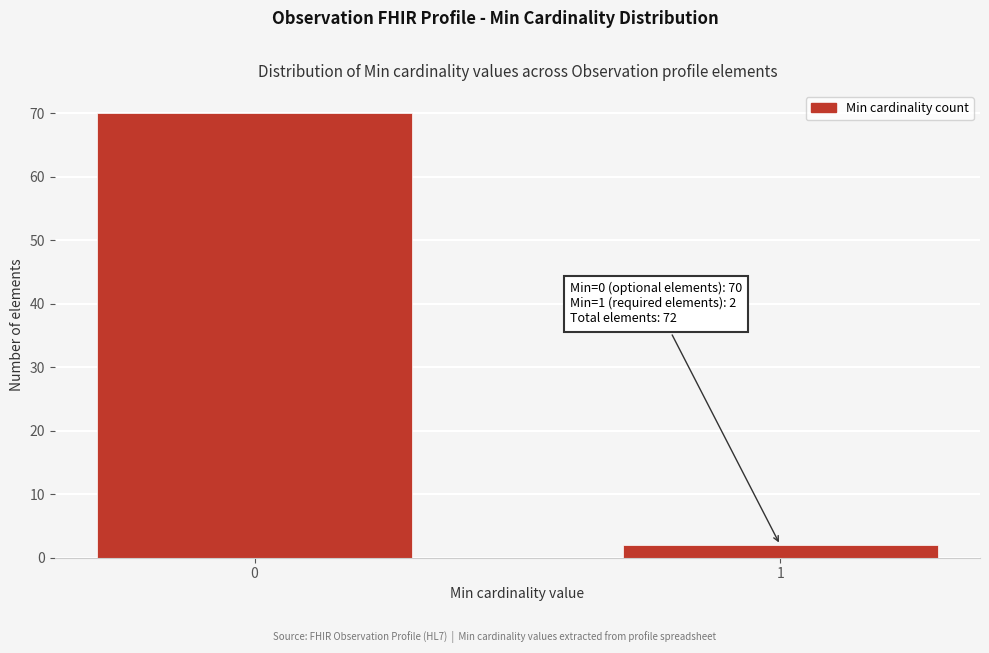

Reading left to right, list all the values displayed in this chart.

70	2